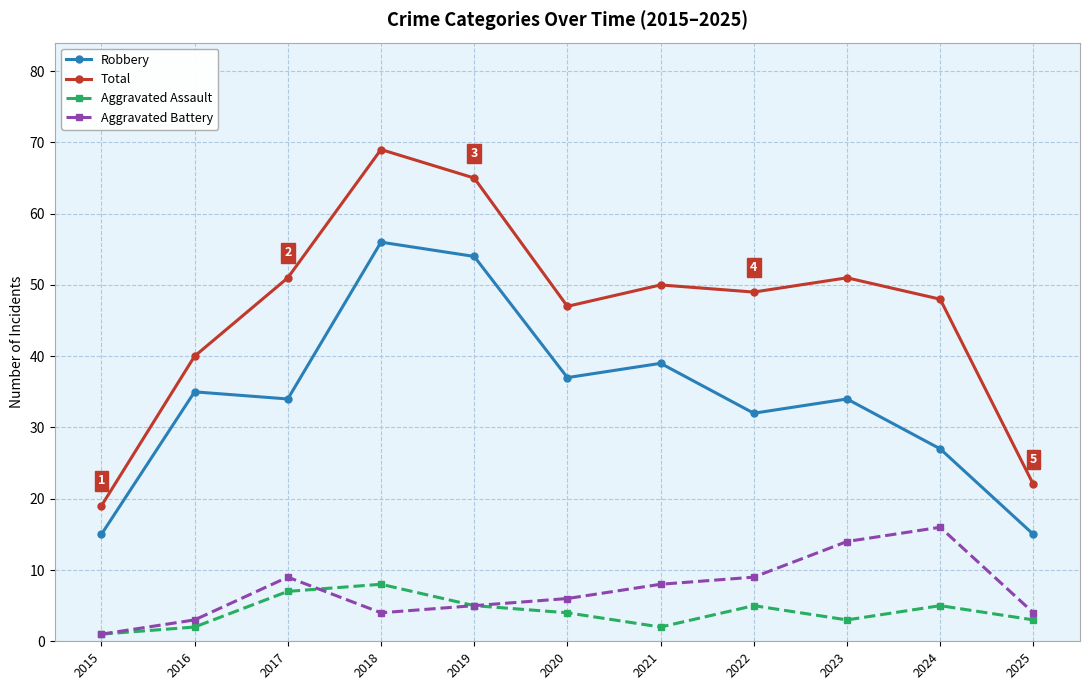

What is the average value of the Aggravated Battery series?

7